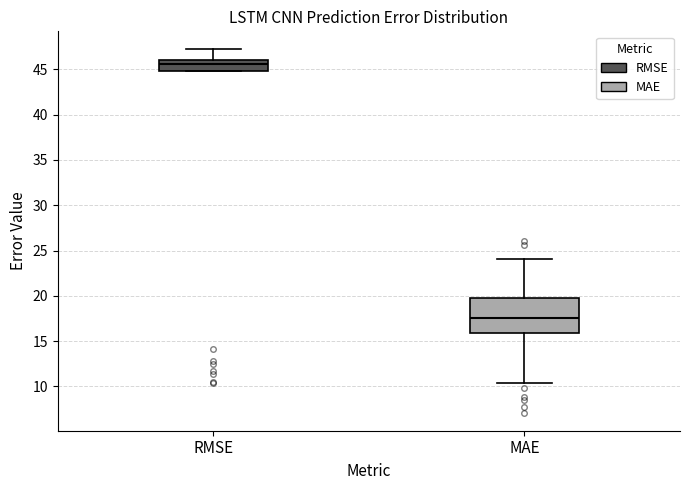

Which box has the lowest median line?

MAE